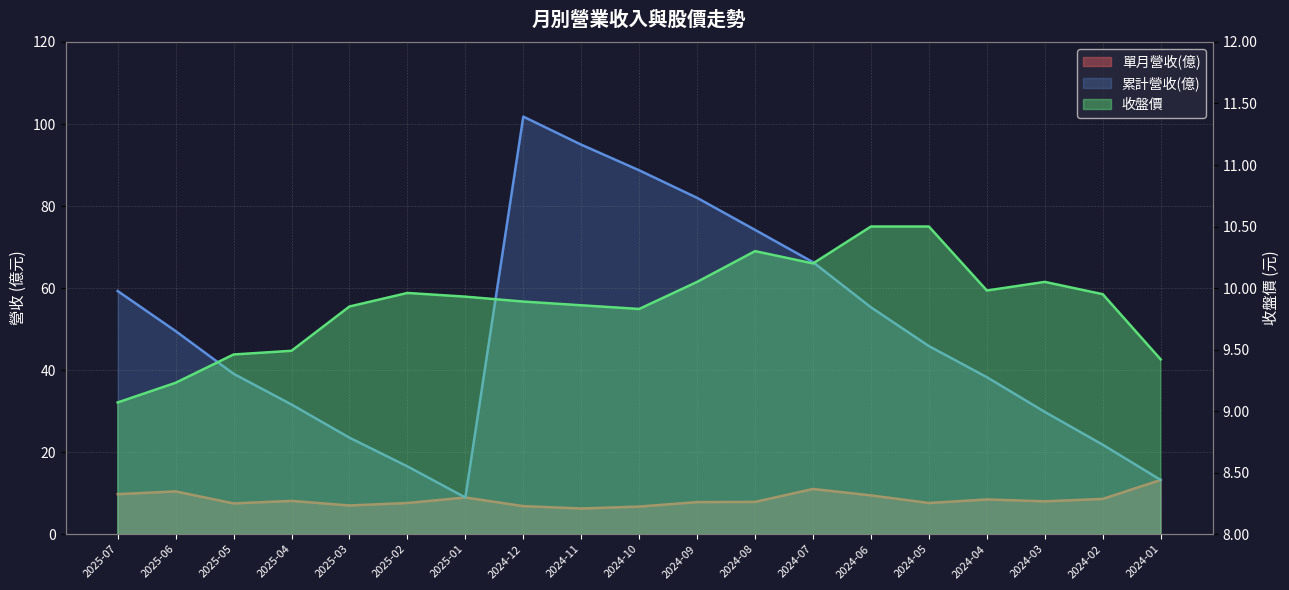

Is it true that 單月營收(億) equals 13.1 at 2024-09?

False